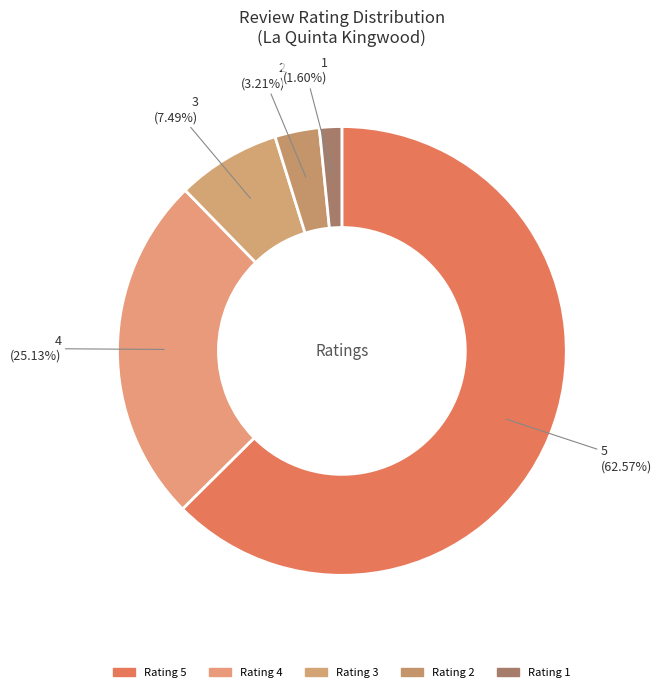

Rank the categories by value from lowest to highest.

1, 2, 3, 4, 5